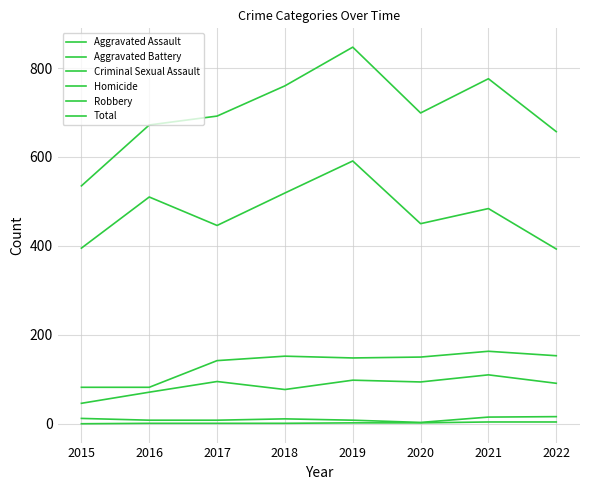

Rank the categories by Criminal Sexual Assault value from highest to lowest.

2022, 2021, 2015, 2018, 2016, 2017, 2019, 2020